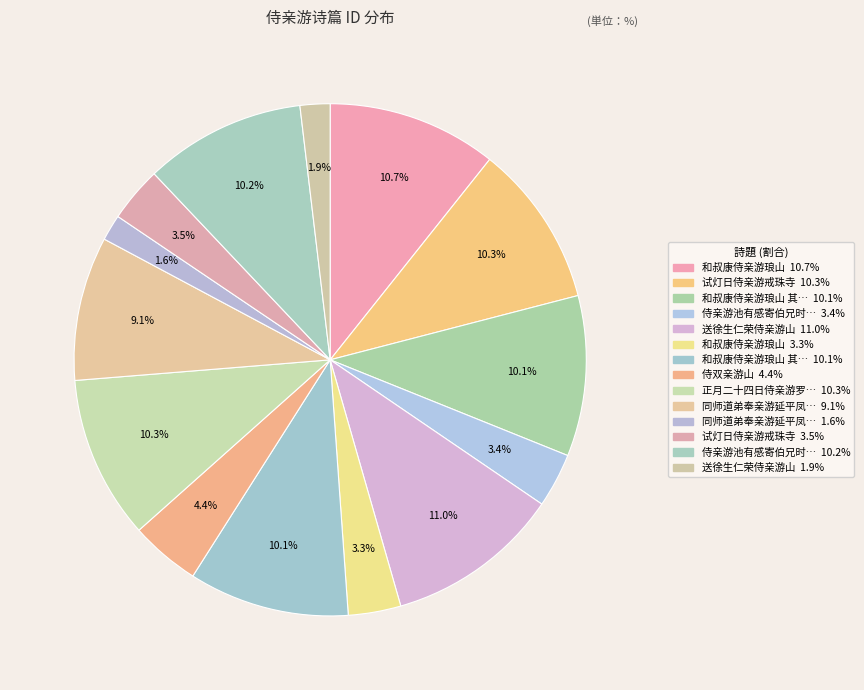

Which category has the smallest portion of the pie?

同师道弟奉亲游延平凤山